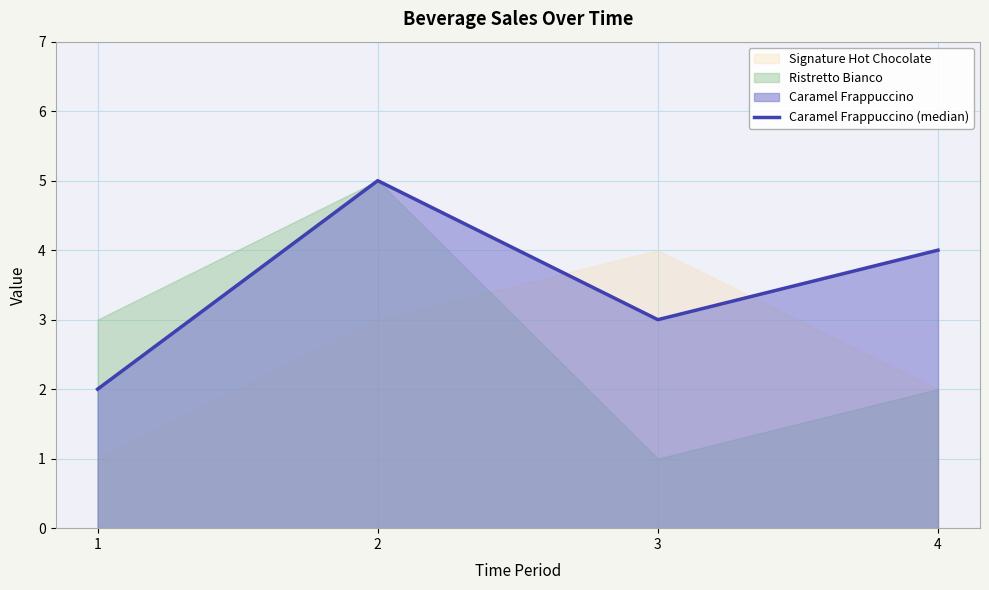

Reading right to left, transcribe all the data shown in this chart.

4=4	3=3	2=5	1=2